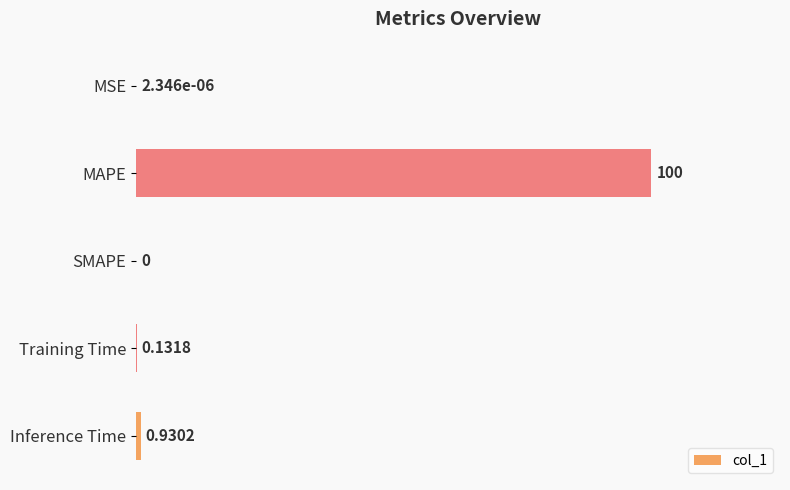

What is the maximum value shown in the chart?

100.0